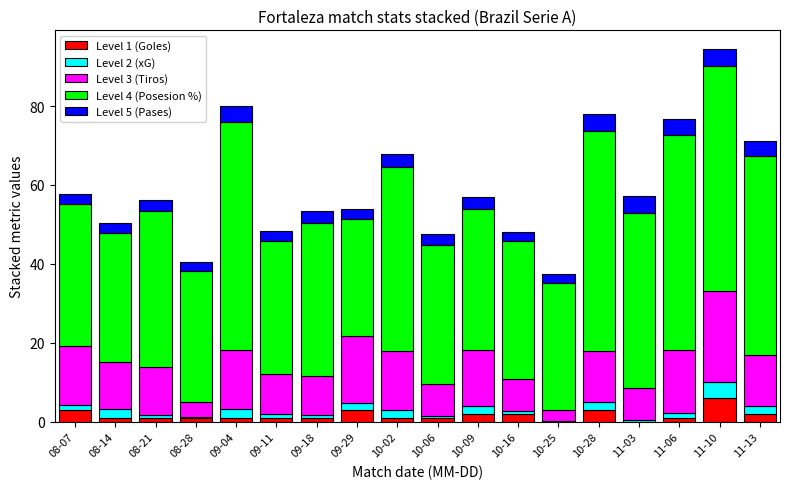

What is the total value across all series at 09-18?

53.4